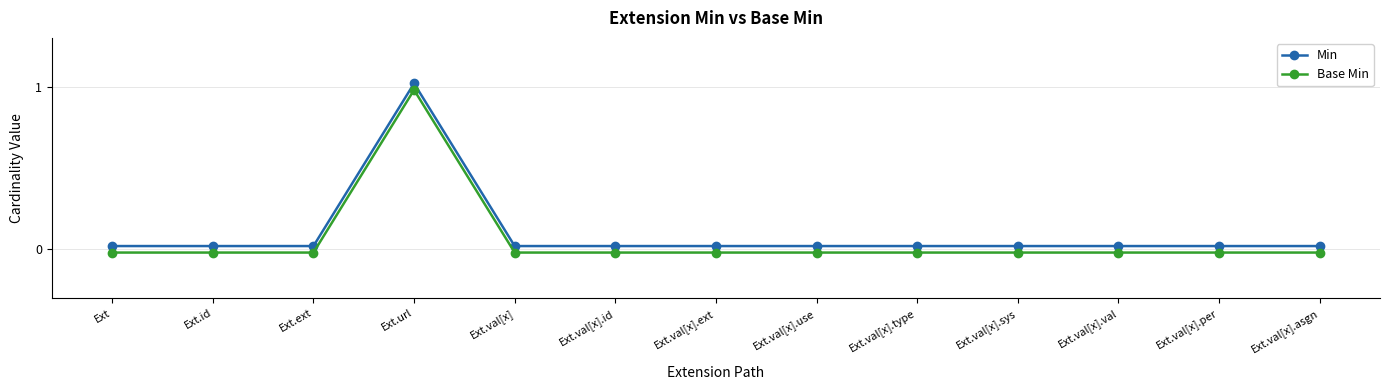

Which series has the largest range (max minus min)?

Min